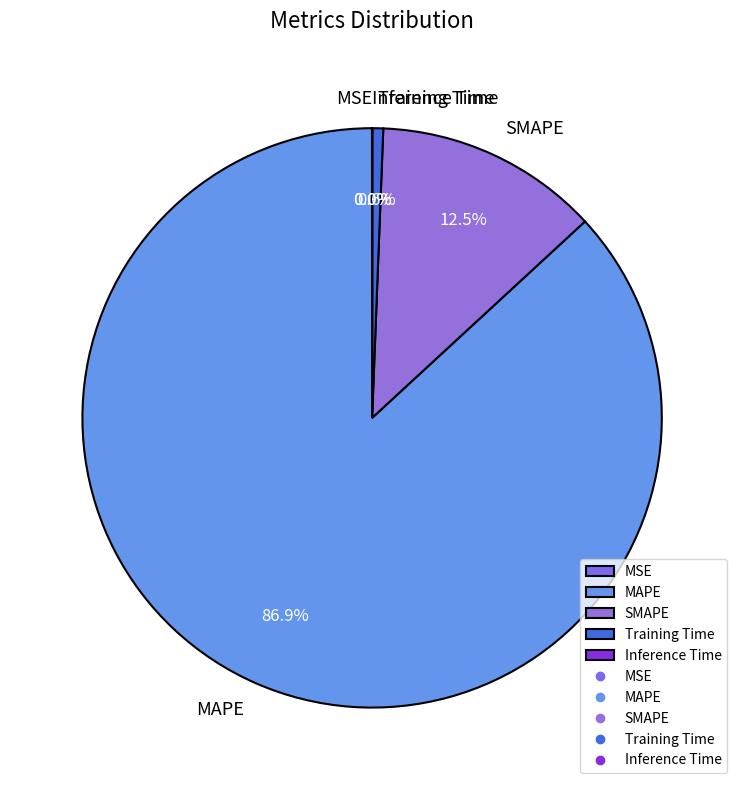

Does MAPE account for over 50% of the chart?

Yes